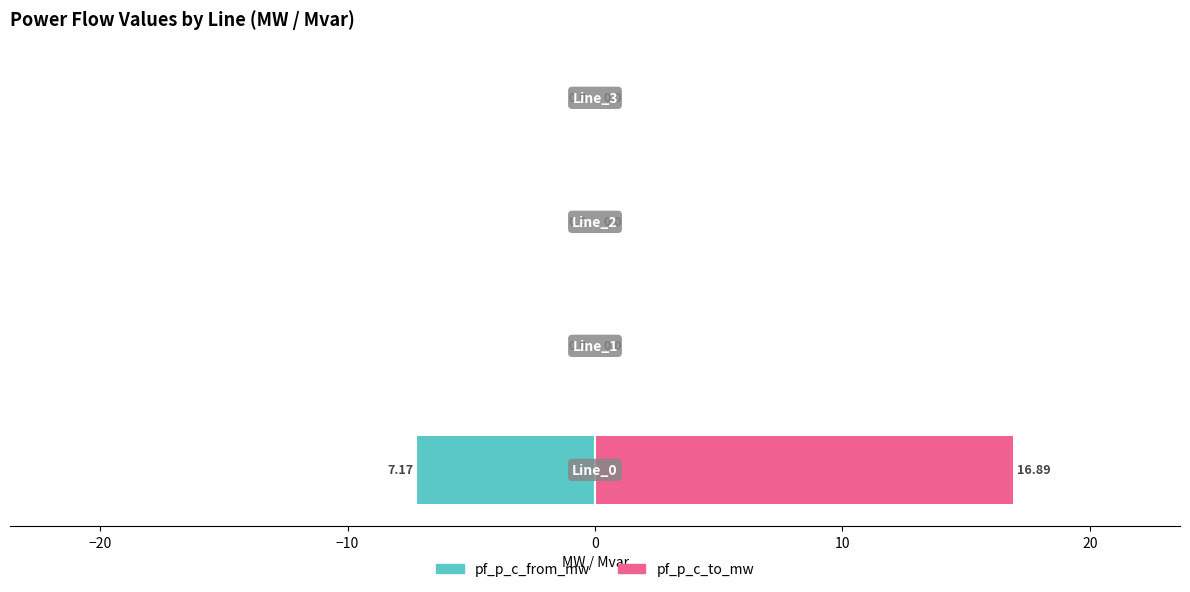

What are all the series names shown in the legend?

pf_p_c_from_mw, pf_p_c_to_mw